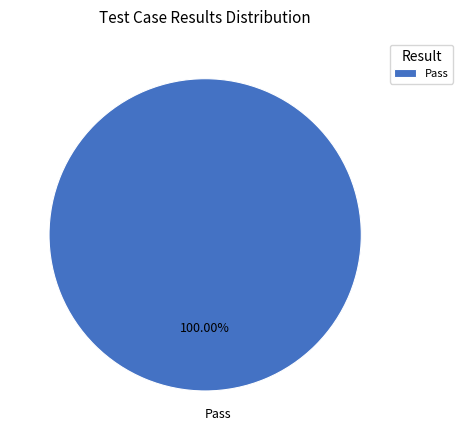

Rank the categories by value from highest to lowest.

Pass